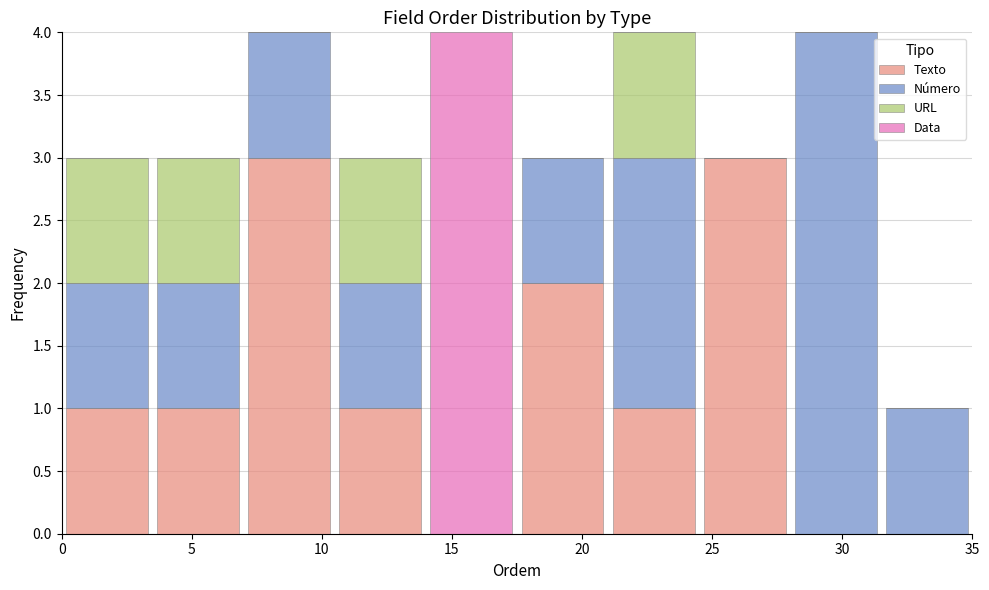

Reading left to right, list every stacked bar in this chart as the range it spans on the x-axis followed by its total height. The values are not printed on the chart, so give them approximately, as read against the axis.

0.0 to 3.5: 3
3.5 to 7.0: 3
7.0 to 10.5: 4
10.5 to 14.0: 3
14.0 to 17.5: 4
17.5 to 21.0: 3
21.0 to 24.5: 4
24.5 to 28.0: 3
28.0 to 31.5: 4
31.5 to 35.0: 1